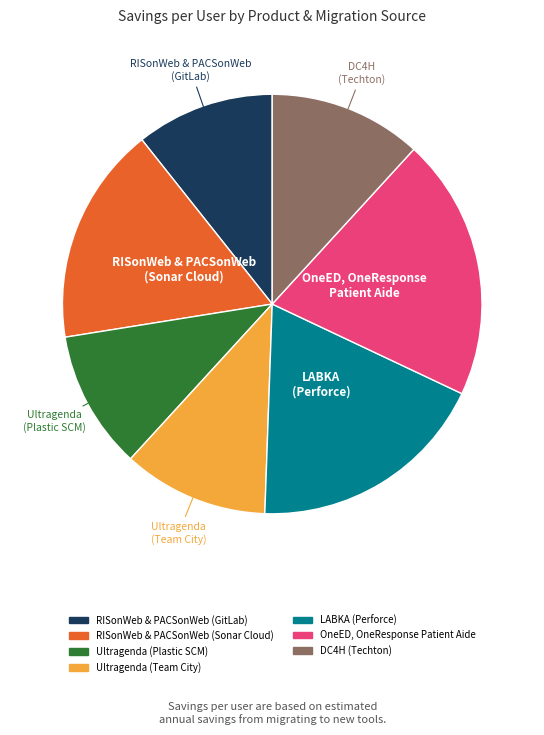

Which slice is the largest?

OneED, OneResponse Patient Aide